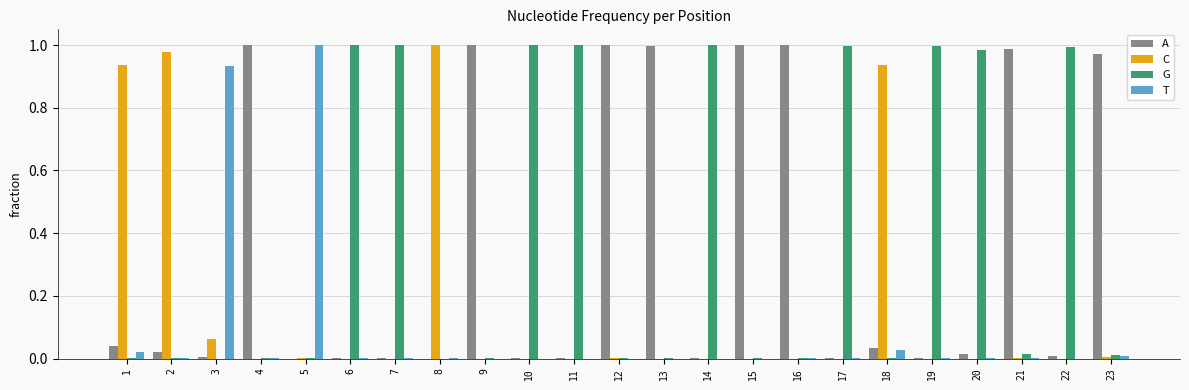

How many series are shown in this chart?

4